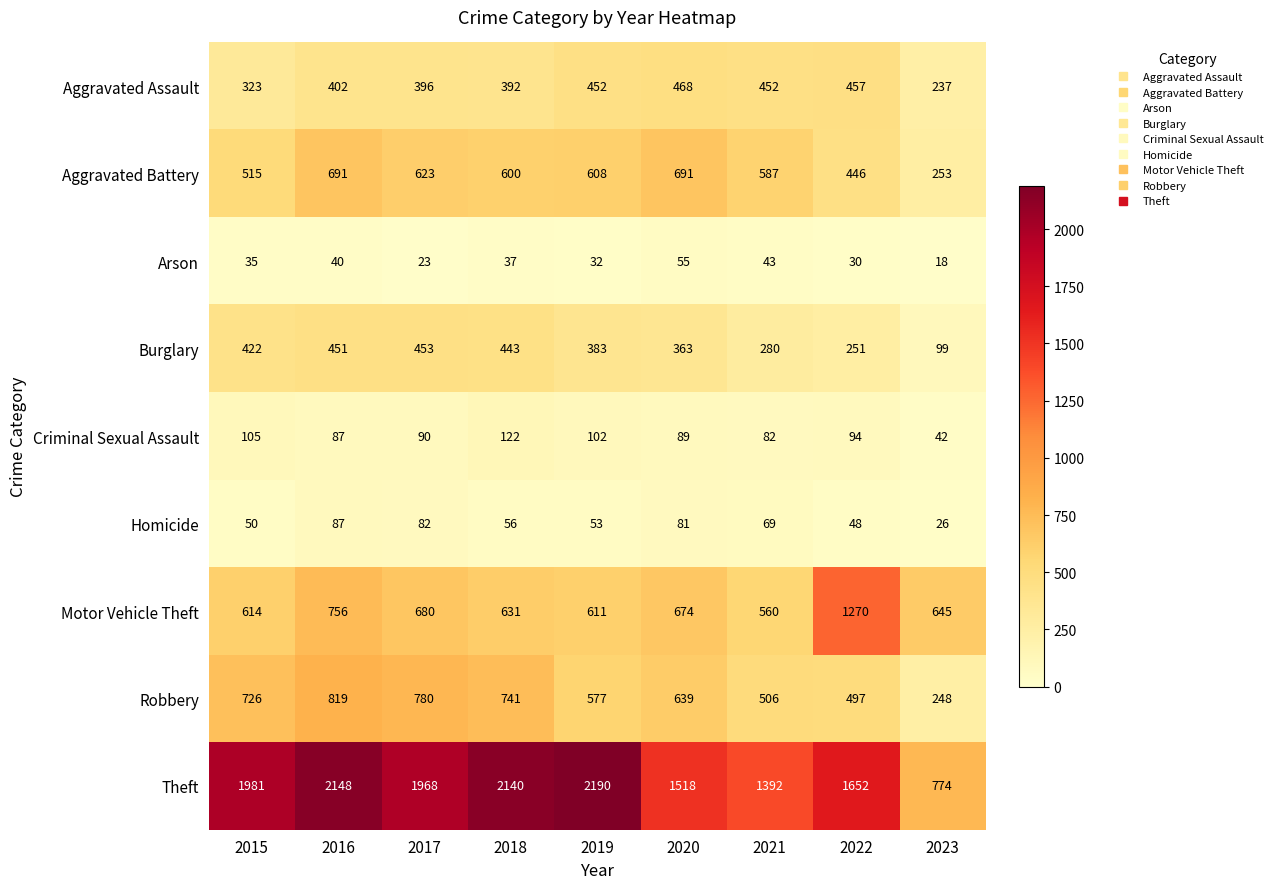

What is the difference between the Burglary values at 2015 and 2019?

39